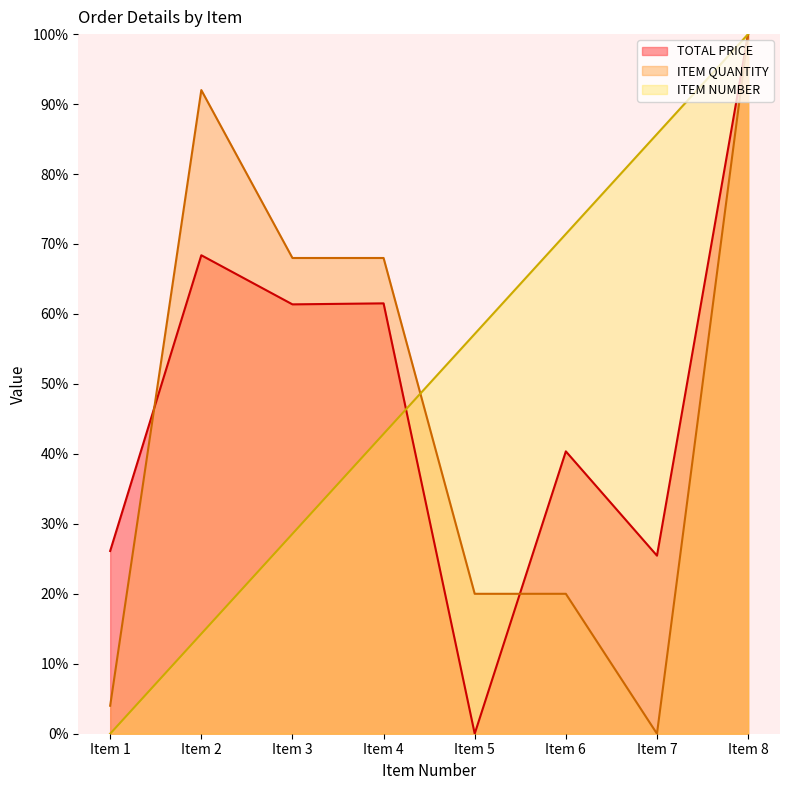

How many values in the ITEM NUMBER series exceed 57?

4